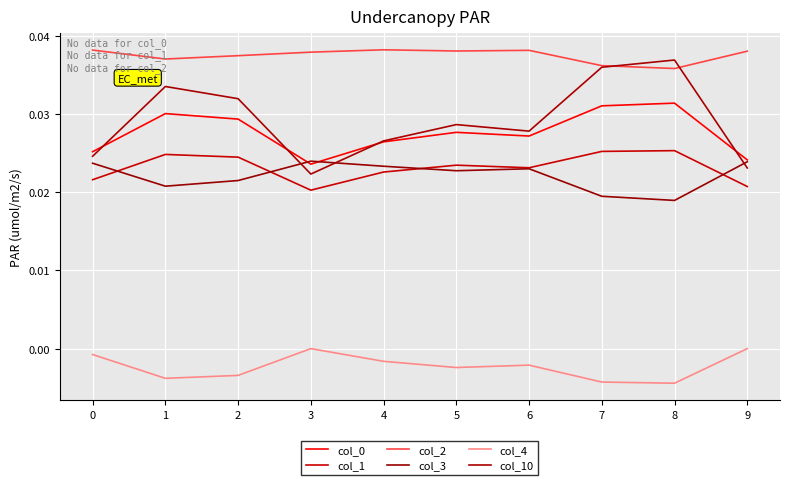

Between 3 and 7, which series saw the biggest shift?

col_10